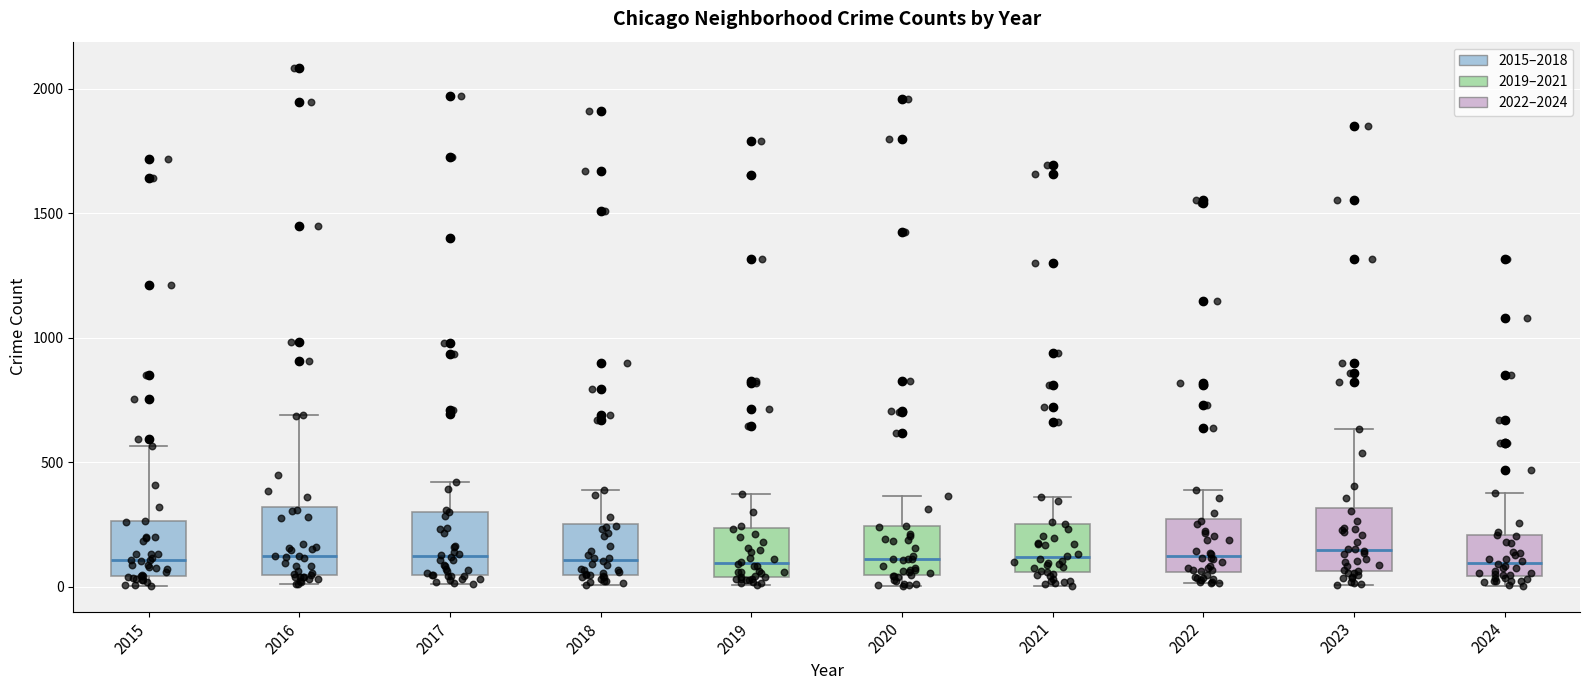

Reading left to right, read every box against the y-axis: the position of its median line, the range the box covers, and the ends of its whiskers. The values are not printed on the chart, so give them approximately, as read against the axis.

2015: median 100, box 50 to 250, whiskers 0 to 550
2016: median 150, box 50 to 300, whiskers 0 to 700
2017: median 100, box 50 to 300, whiskers 0 to 400
2018: median 100, box 50 to 250, whiskers 0 to 400
2019: median 100, box 50 to 250, whiskers 0 to 400
2020: median 100, box 50 to 250, whiskers 0 to 350
2021: median 100, box 50 to 250, whiskers 0 to 350
2022: median 100, box 50 to 250, whiskers 0 to 400
2023: median 150, box 50 to 300, whiskers 0 to 650
2024: median 100, box 50 to 200, whiskers 0 to 400